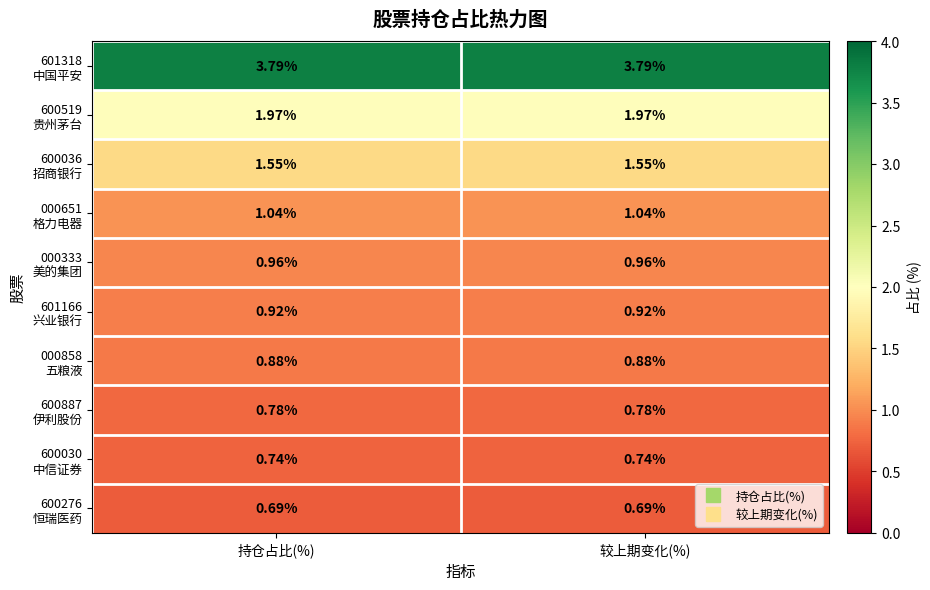

How many distinct data groups are displayed?

10